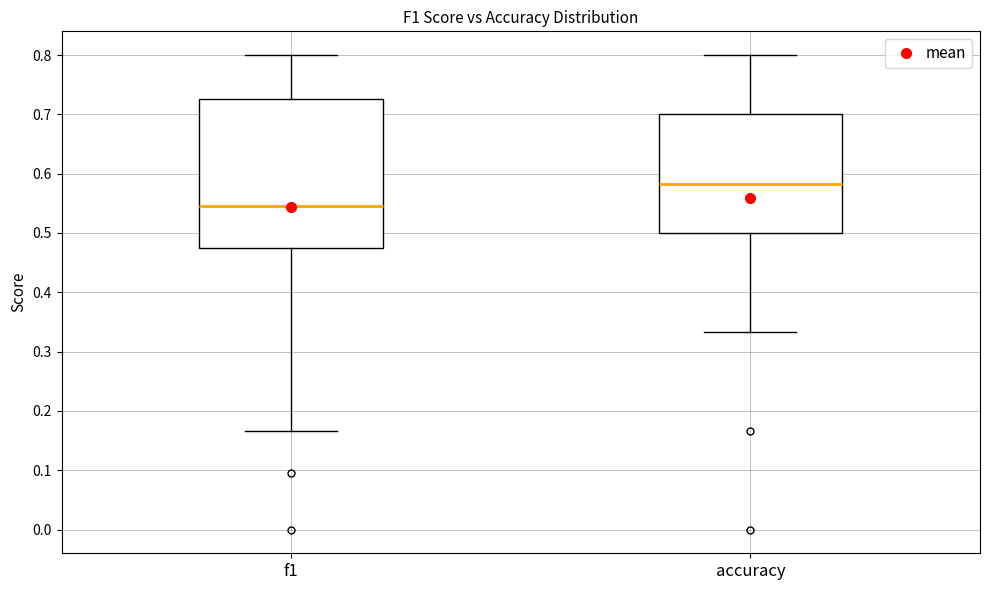

Which box is the tallest, from its lower edge to its upper edge?

f1